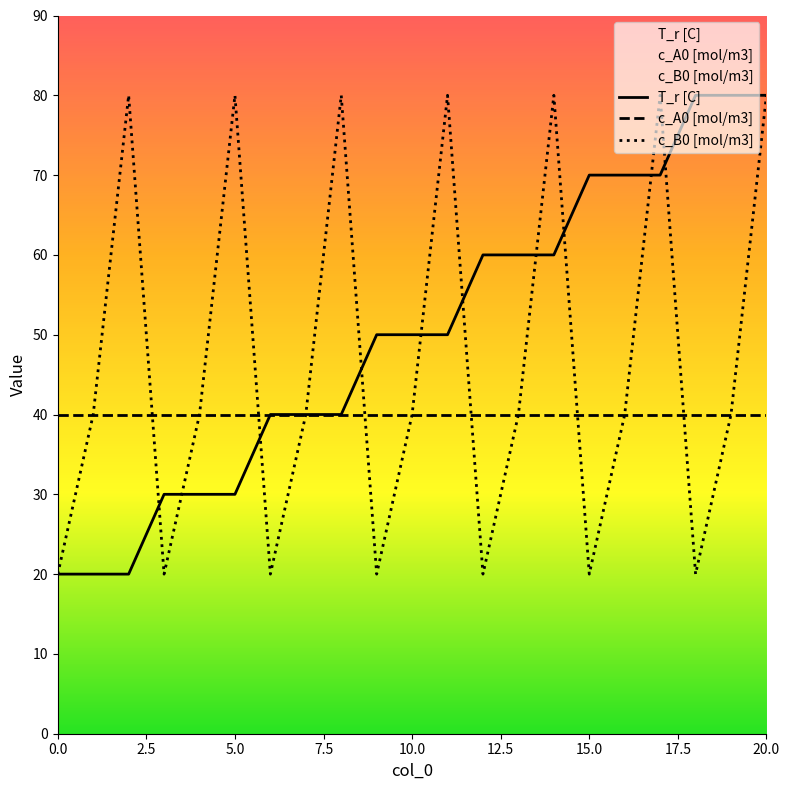

What is the average value of the T_r [C] series?

50